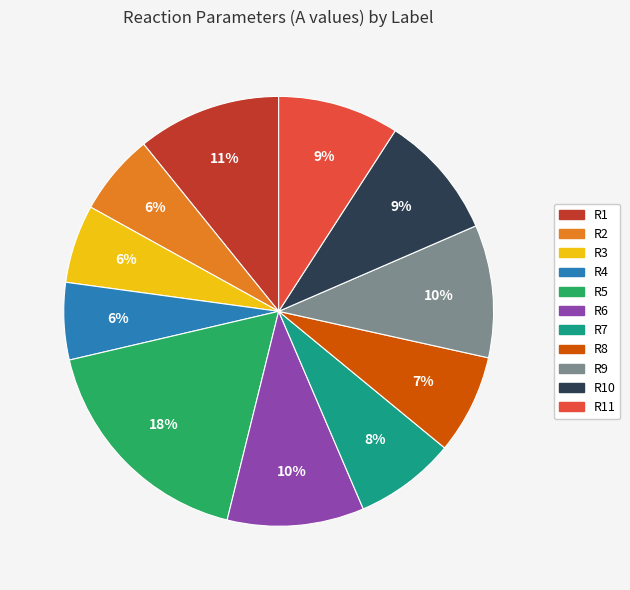

The R5 slice represents 18% of the pie. True or false?

True